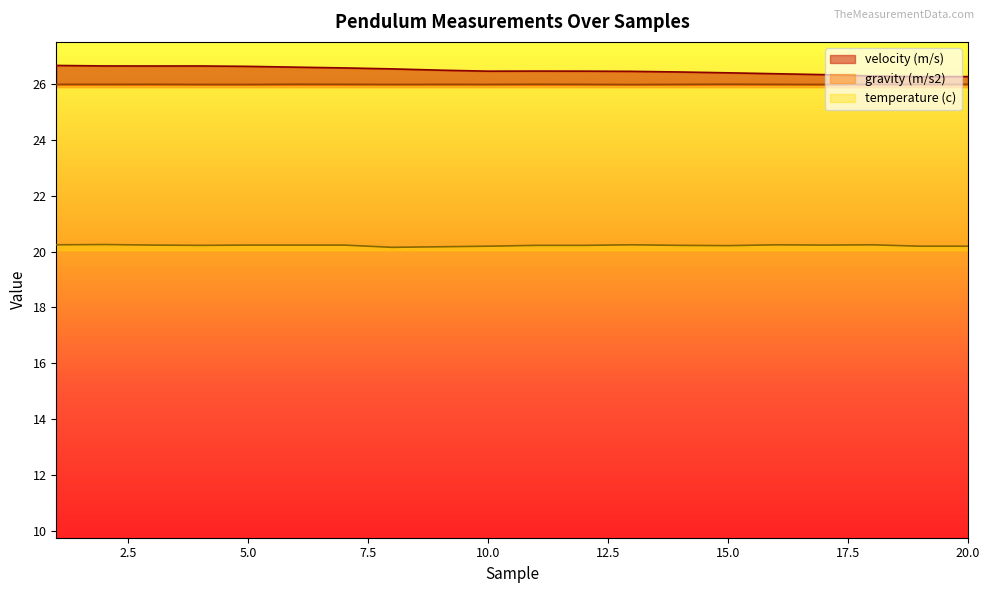

Rank the series at 18 from lowest to highest value.

temperature (c), gravity (m/s2), velocity (m/s)